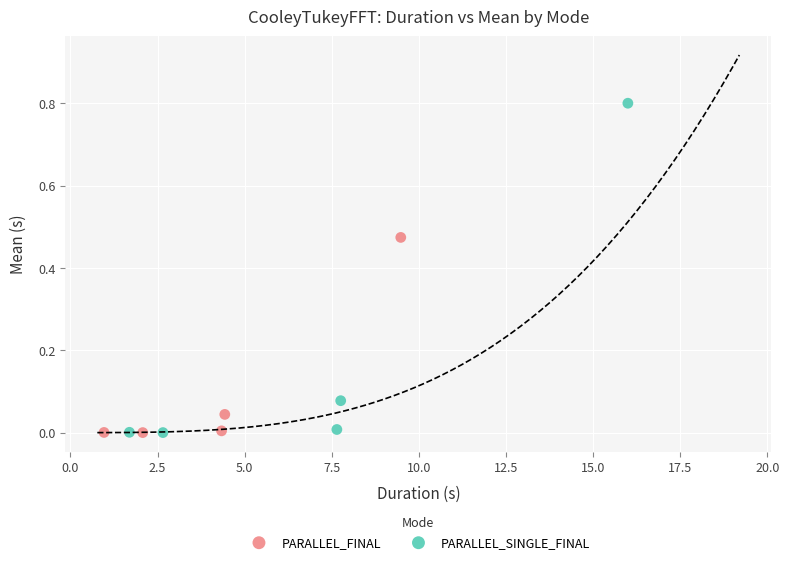

Which series contains the highest Y value?

PARALLEL_SINGLE_FINAL